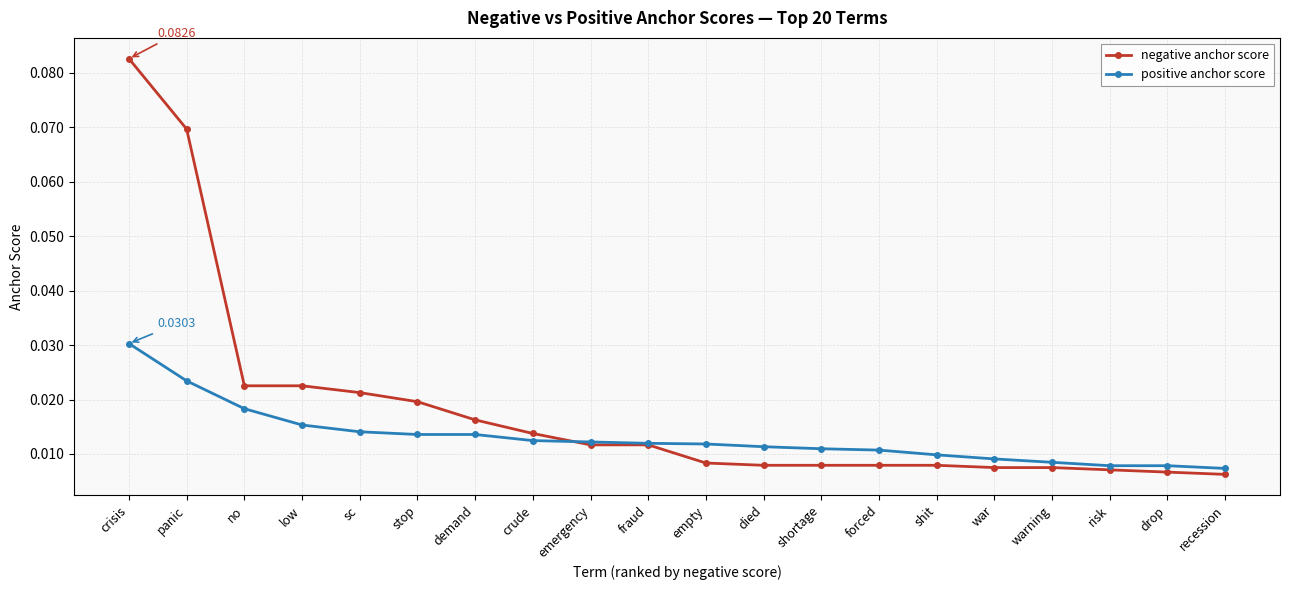

True or false: positive anchor score and negative anchor score intersect in this chart.

True